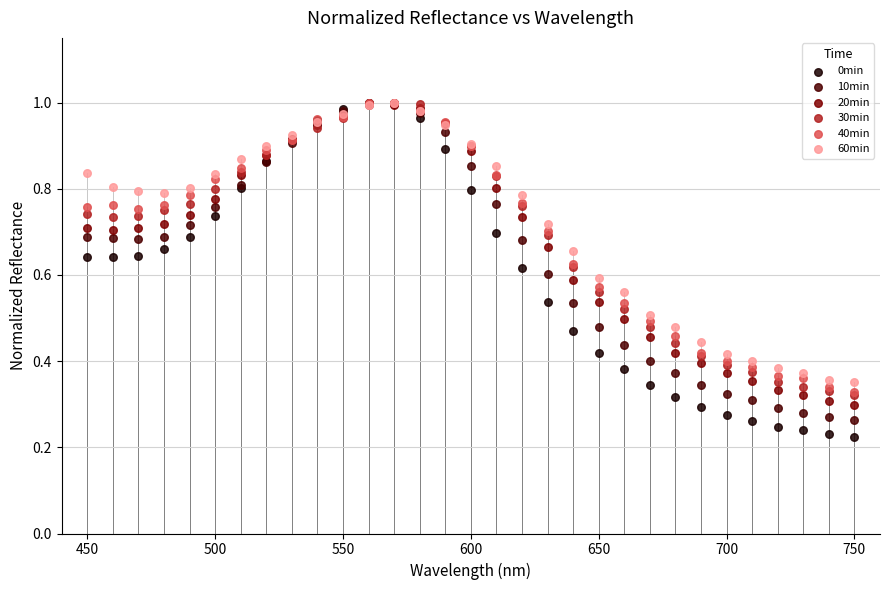

What are all the series names shown in the legend?

0min, 10min, 20min, 30min, 40min, 60min